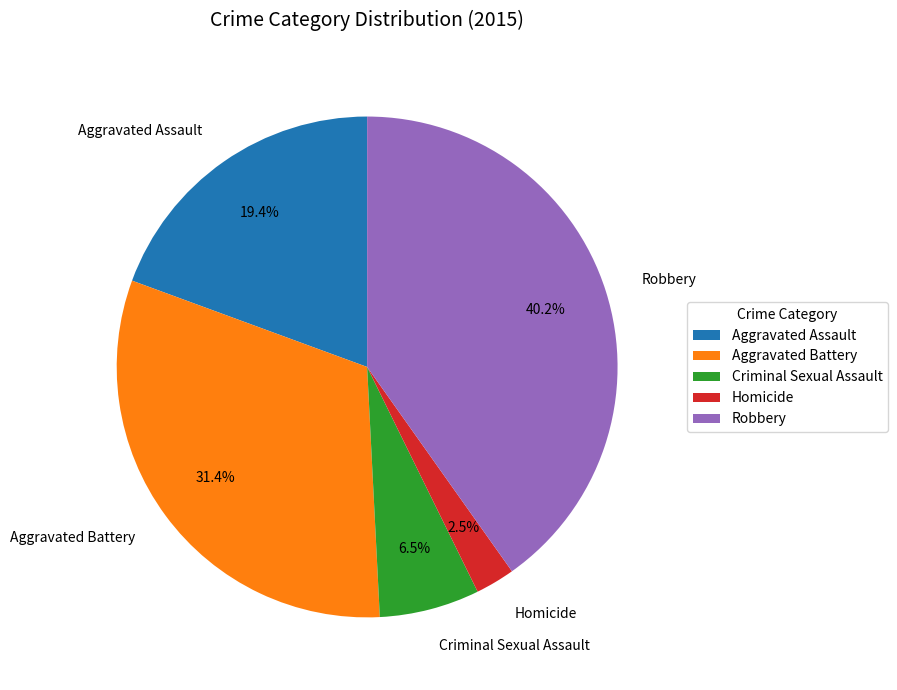

The Aggravated Assault slice represents 19% of the pie. True or false?

True